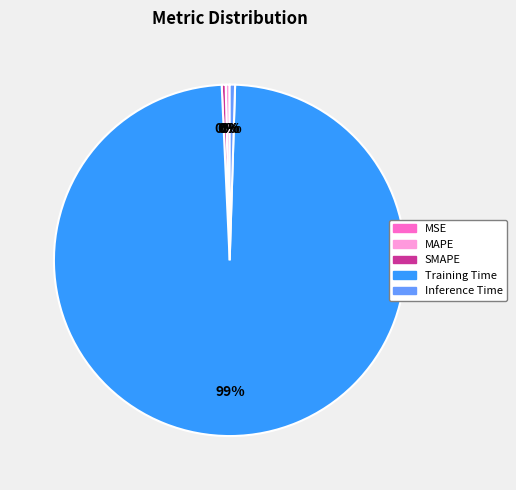

To the nearest percent, what is the average slice percentage?

20%